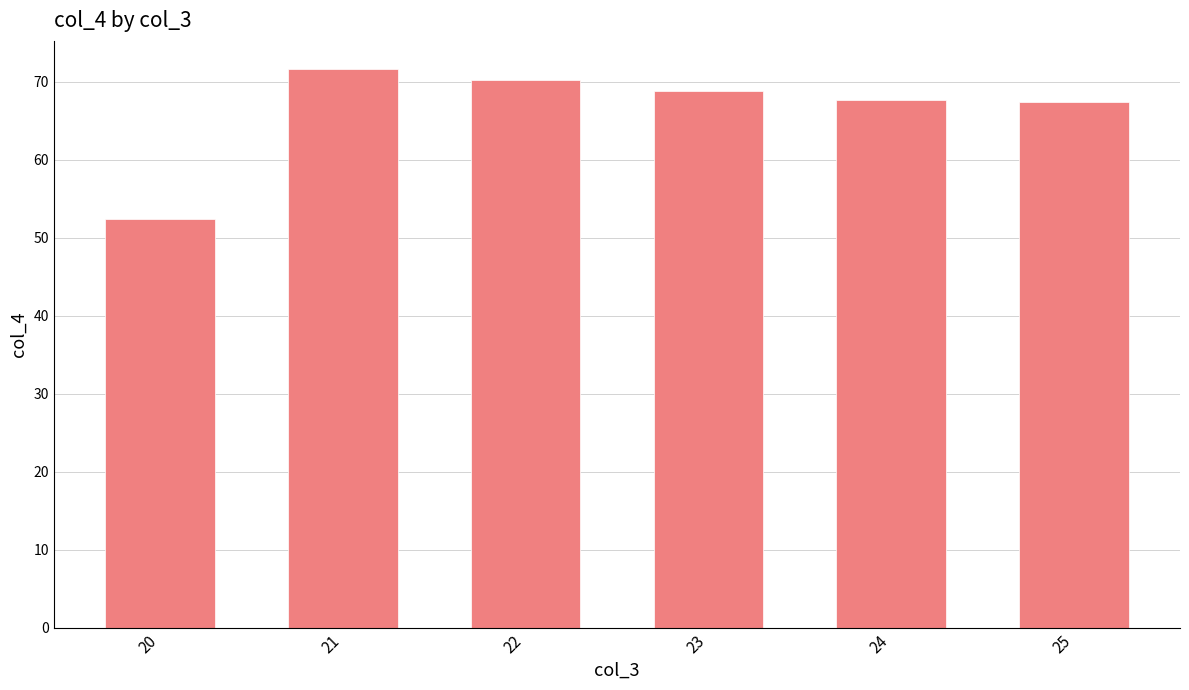

Which label corresponds to the smallest value in the chart?

20